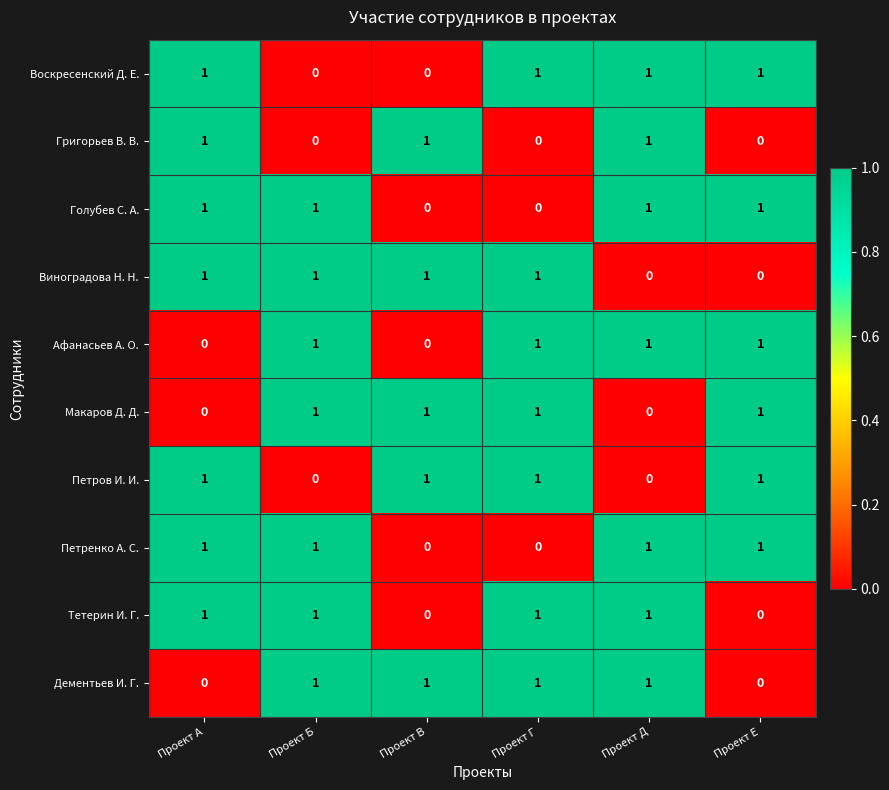

Count the Петренко А. С. values in the range 0 to 1.

6